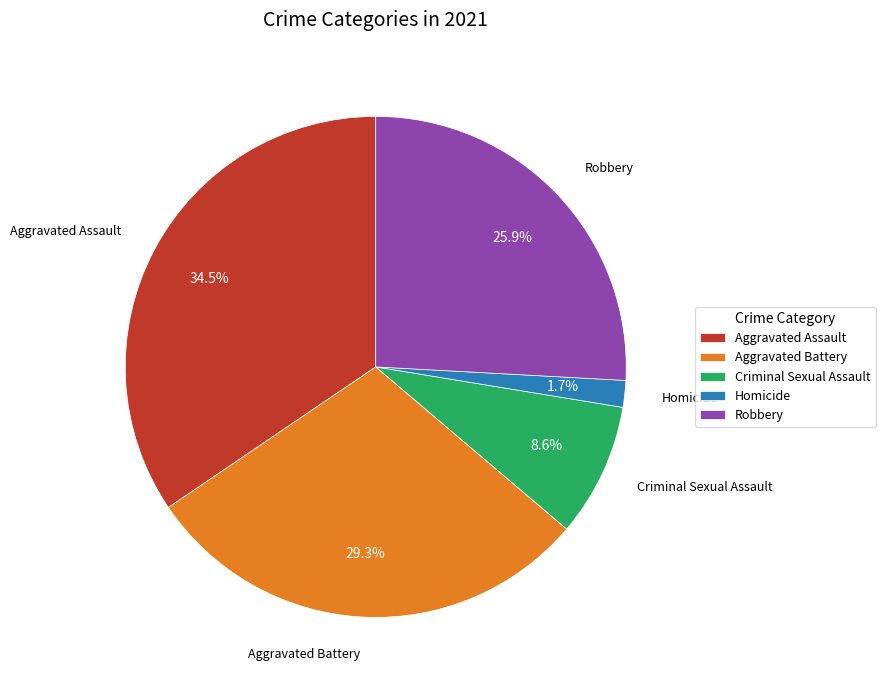

Is it true that Robbery is 26% of the pie?

True